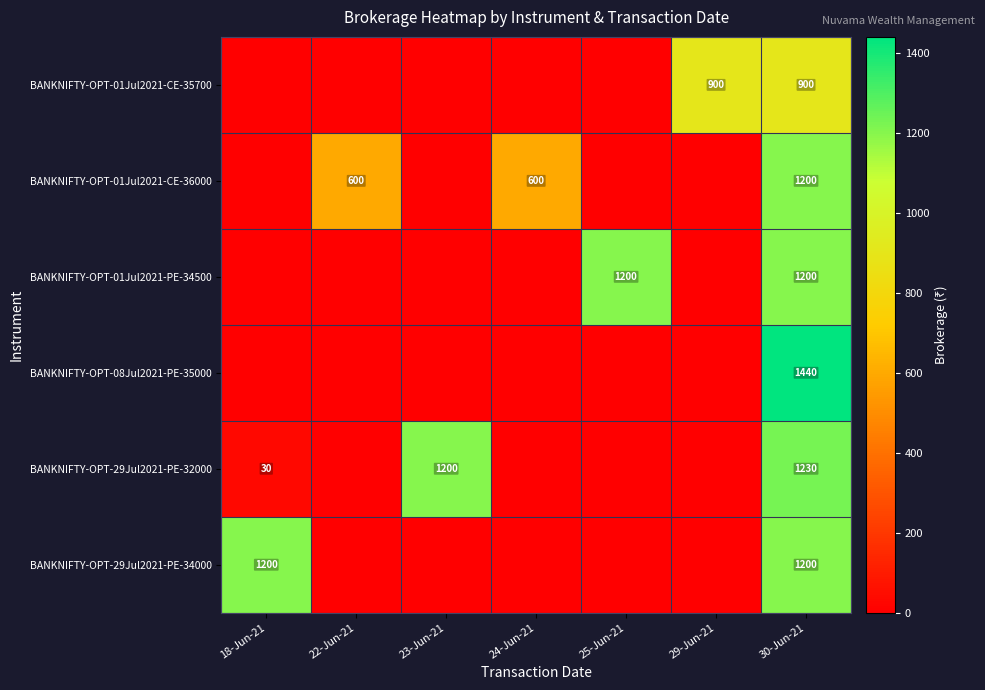

Which has a higher value, 24-Jun-21 or 29-Jun-21?

29-Jun-21